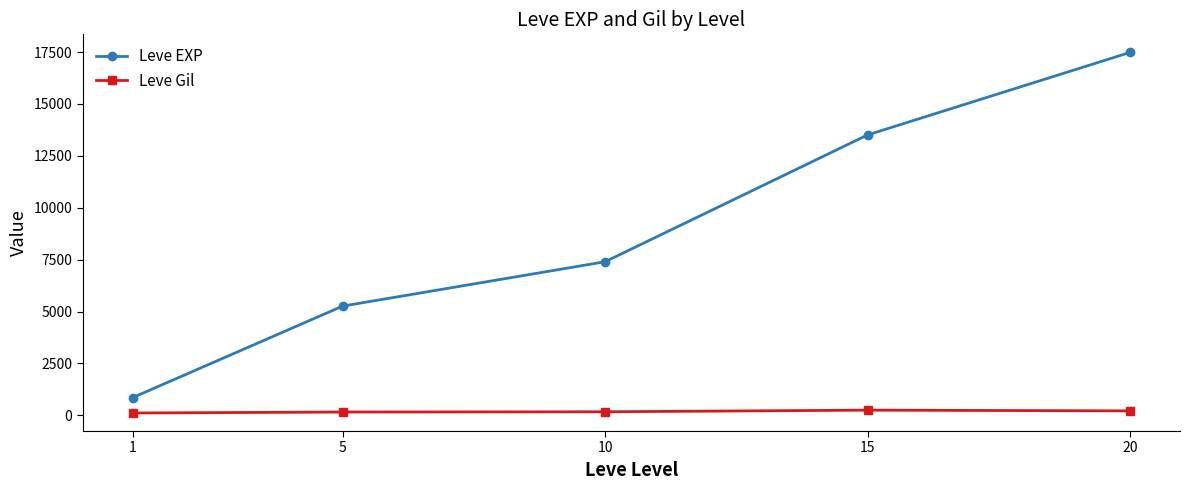

The value of Leve EXP at 1 is 853.3. True or false?

True